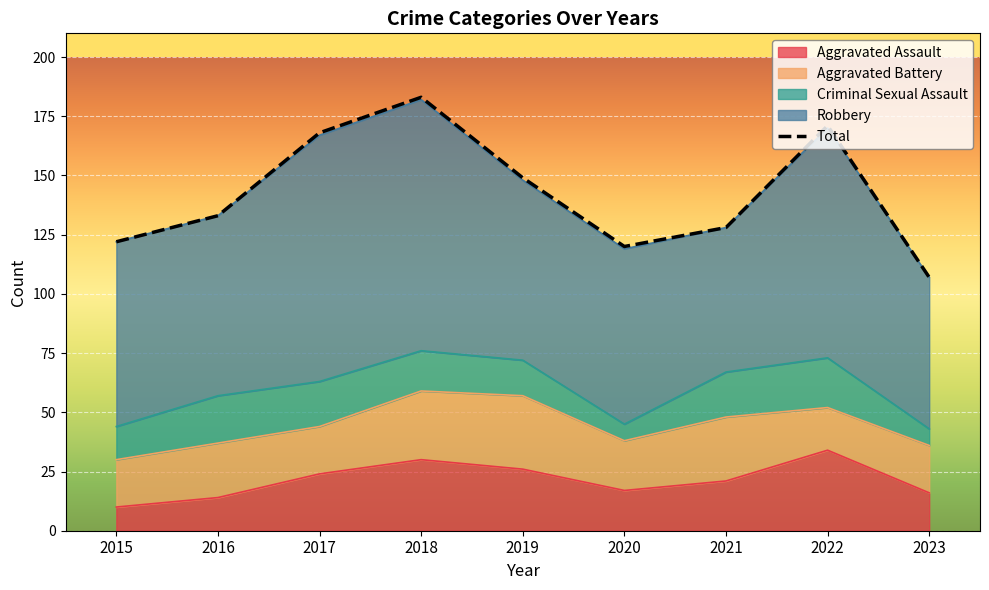

How many data points does each series have?

9